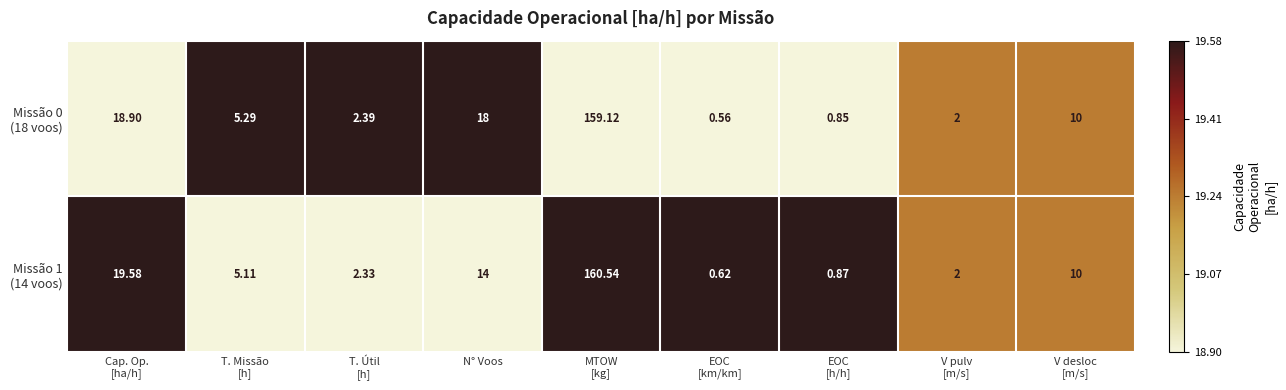

How many data points does each series have?

9